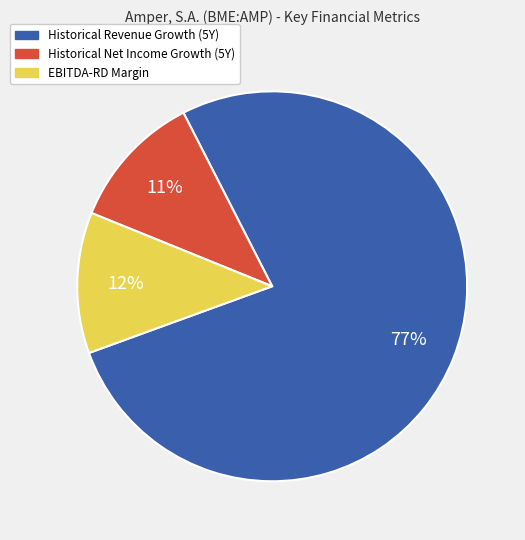

Which category has the biggest portion of the pie?

Historical Revenue Growth (5Y)